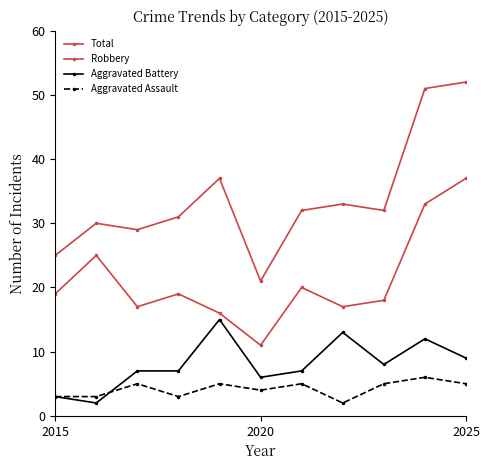

How many categories are shown in the chart?

11